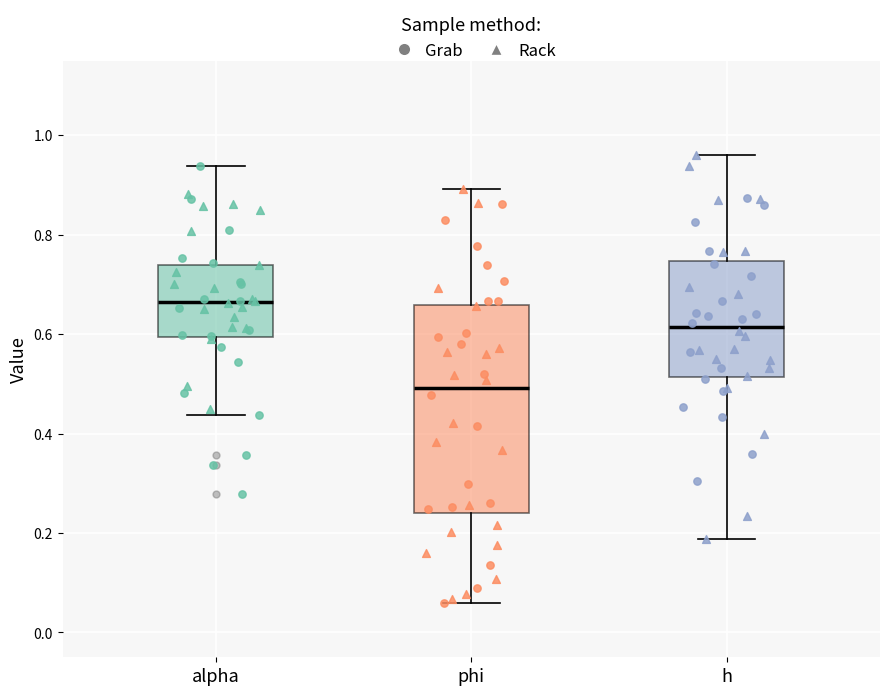

Which box has the lowest median line?

phi